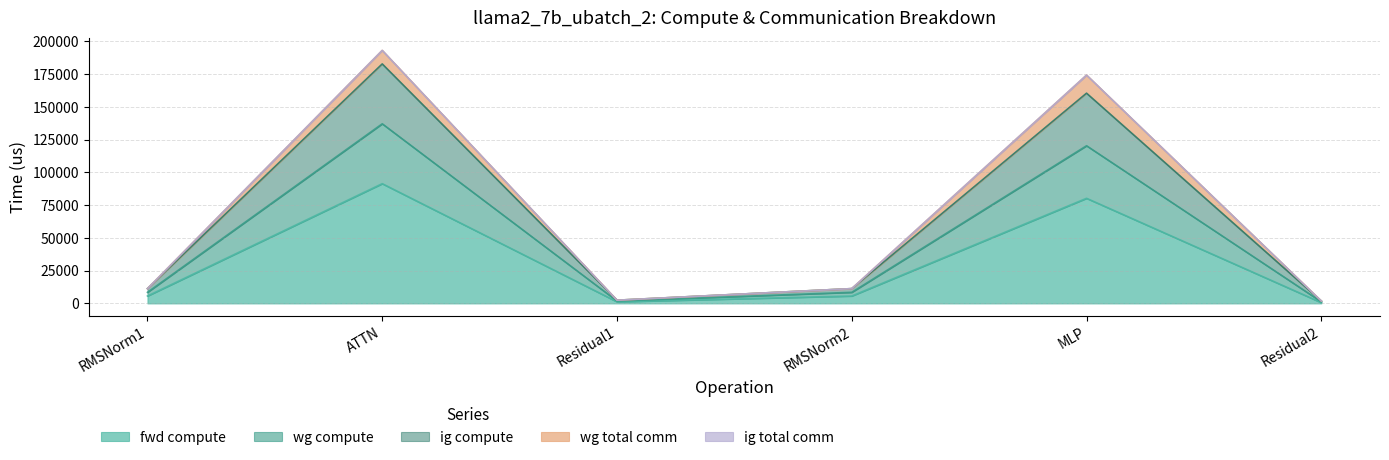

At how many categories does at least one series exceed 148873?

2